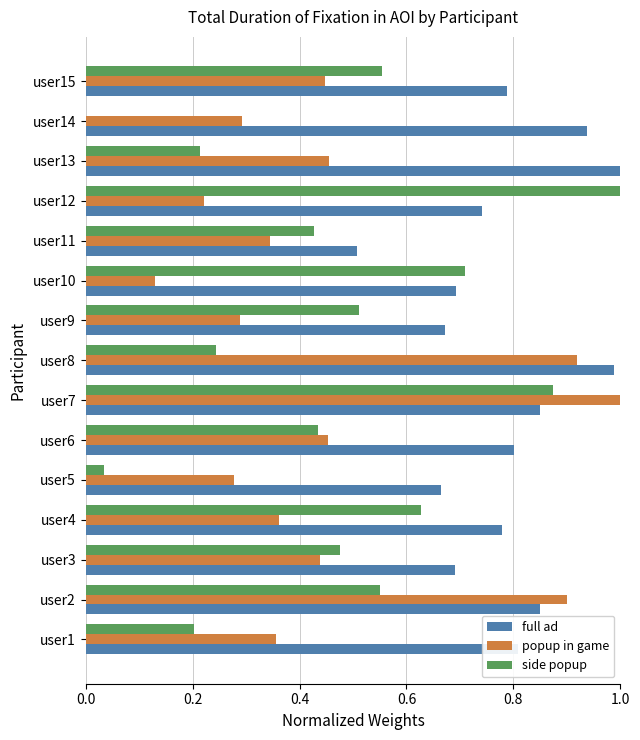

The full ad series shows 1.0 at user13. True or false?

True